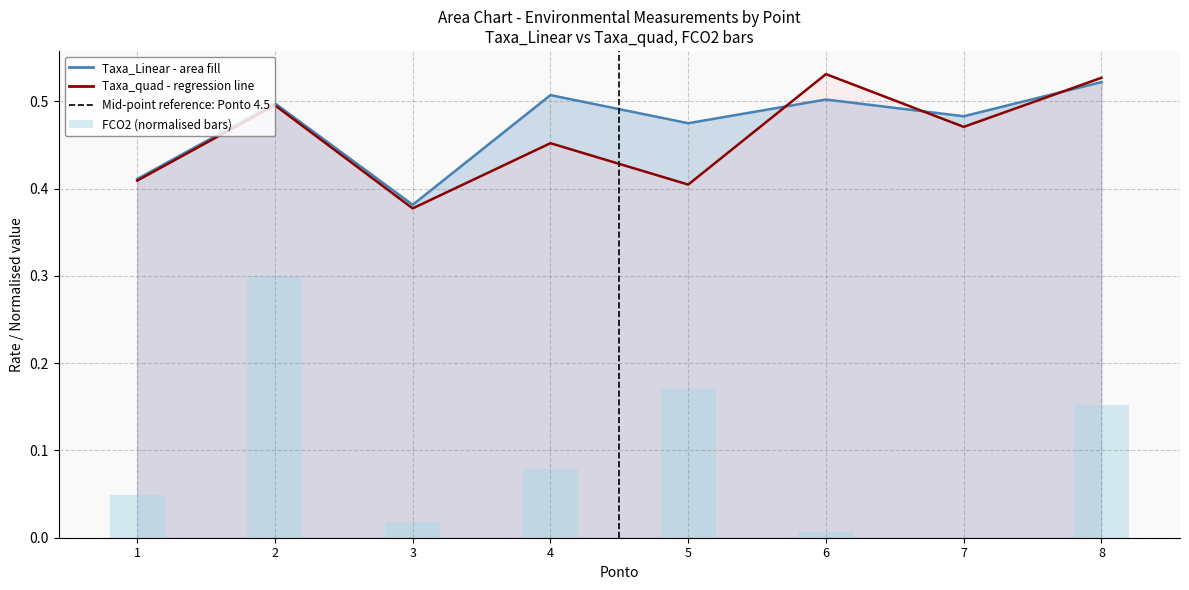

Where is Taxa_Linear nearest to the value 0?

3